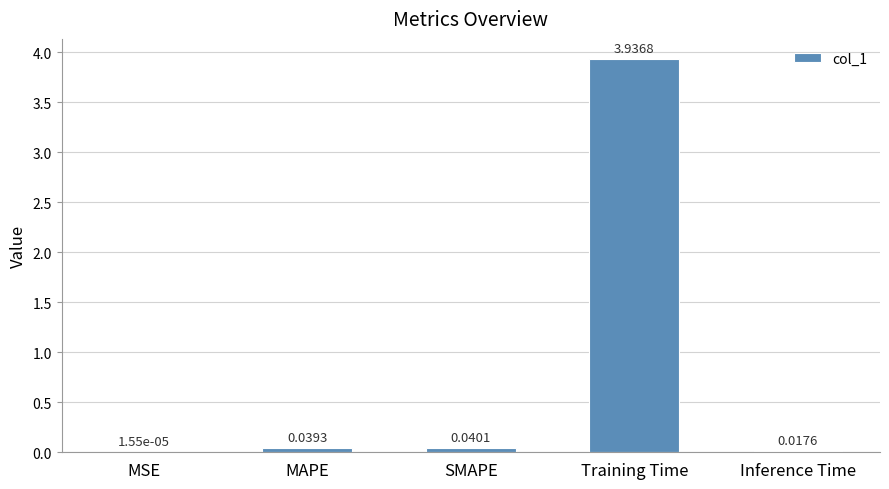

Are the bars grouped side by side (vs. stacked)?

No